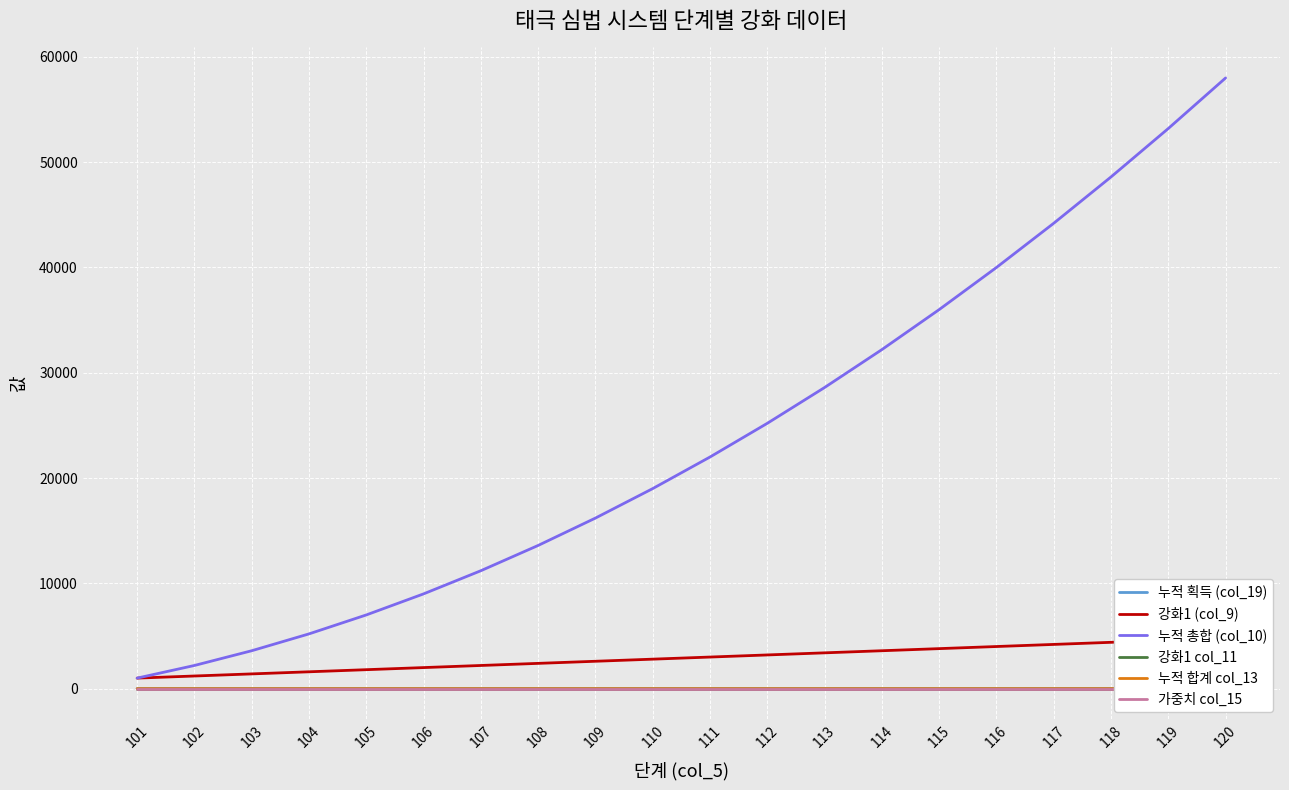

Count the number of categories in the chart.

20